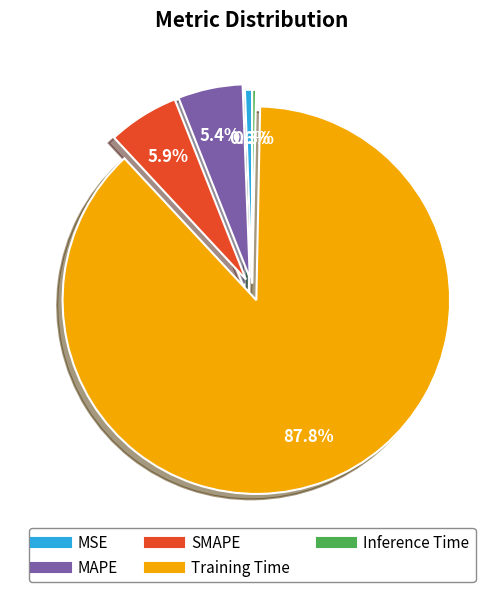

Which has a higher value, MSE or SMAPE?

SMAPE